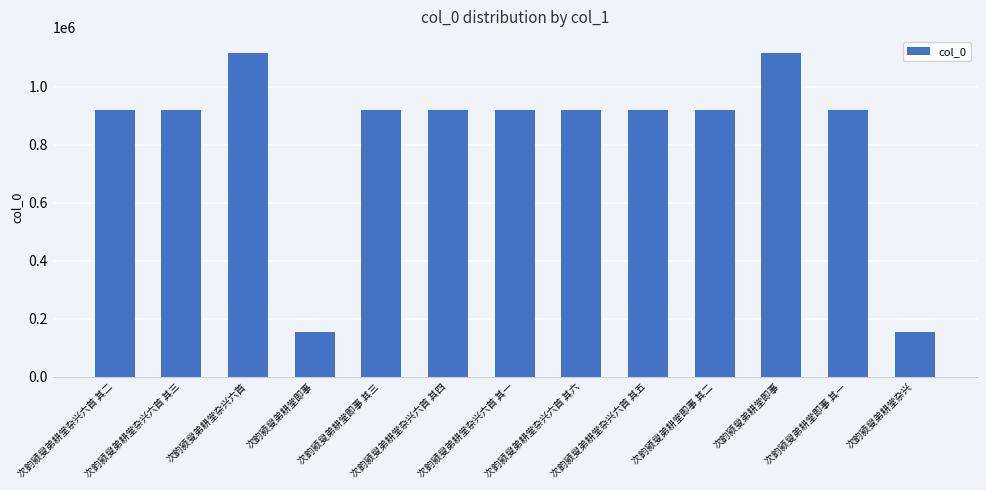

What is the sum of all values?

10815381